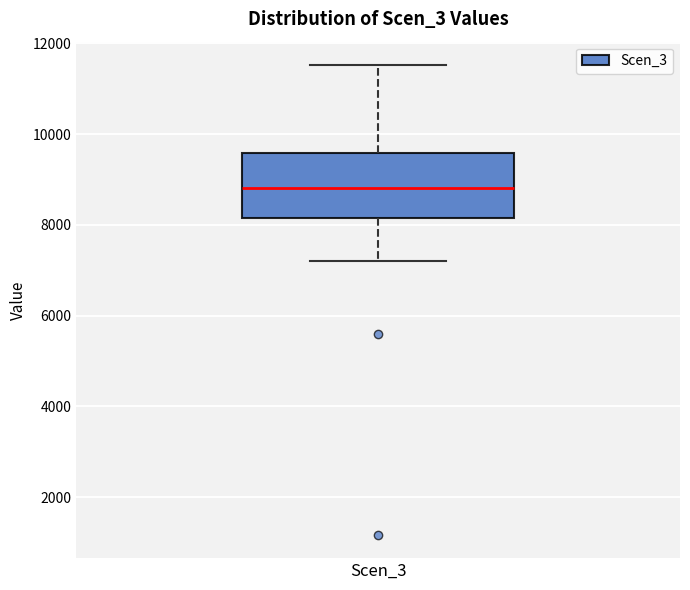

Transcribe this box plot: give where the median line is, the range the box spans, and where the two whiskers end, as read against the y-axis. The values are not printed on the chart, so give them approximately, as read against the axis.

median 8800, box 8200 to 9600, whiskers 7200 to 11600